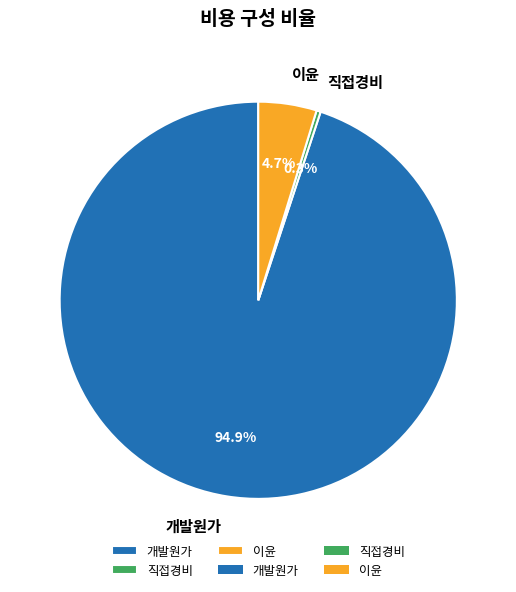

Which slice is the largest?

개발원가